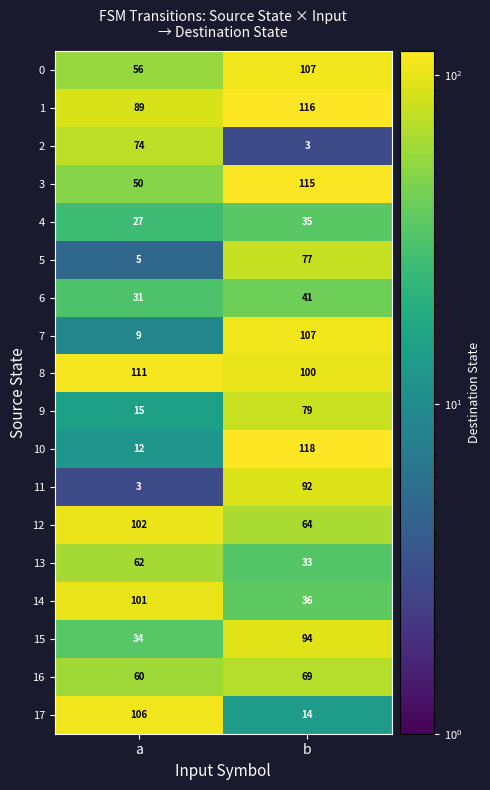

How many distinct data groups are displayed?

18